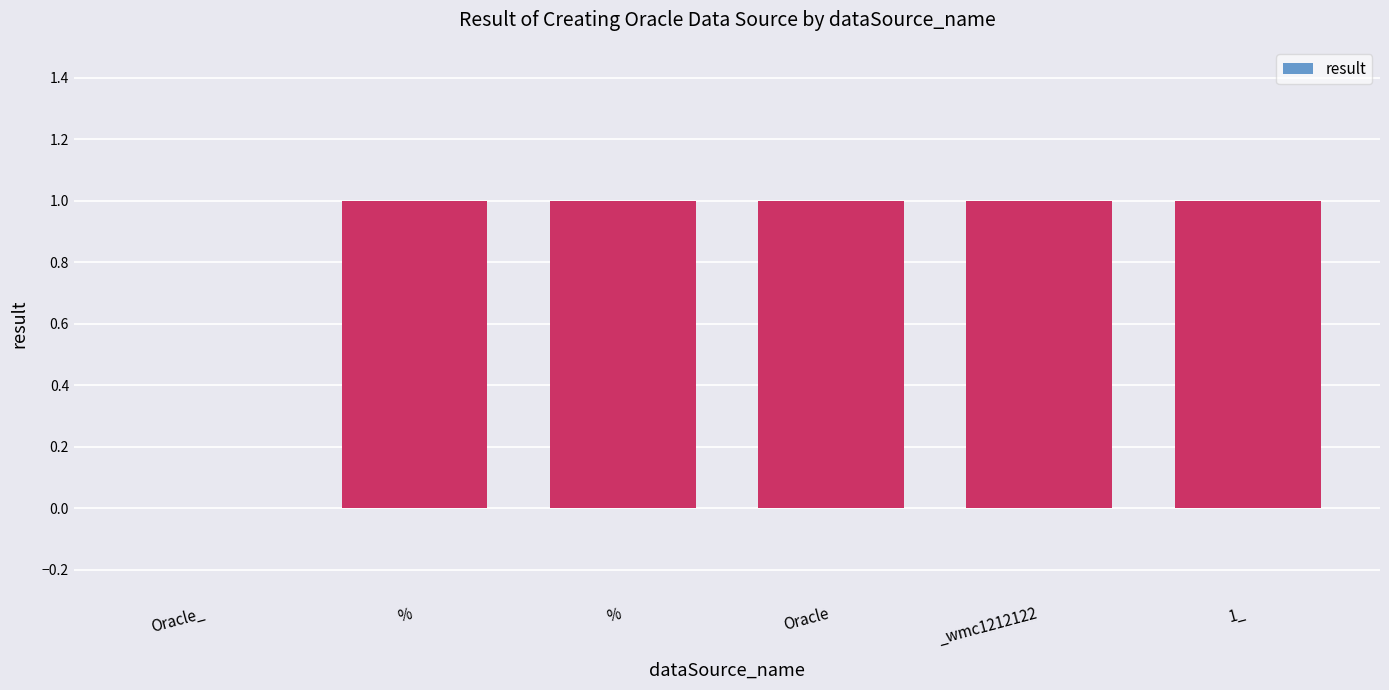

How many categories are shown in the chart?

6